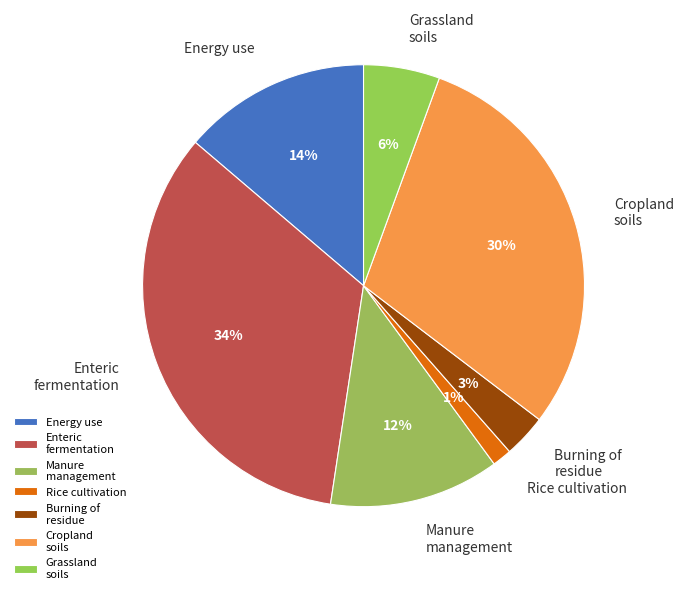

Which has a higher value, Burning of residue or Rice cultivation?

Burning of residue